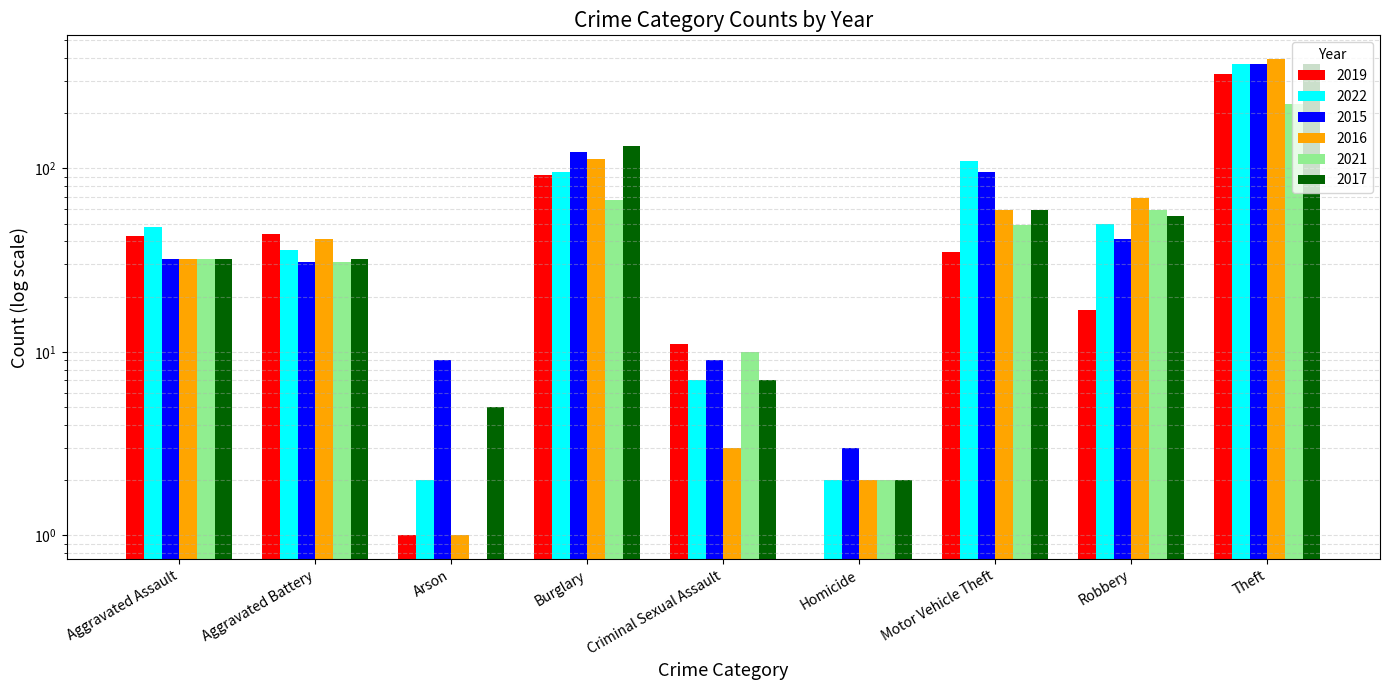

How many data points does each series have?

9